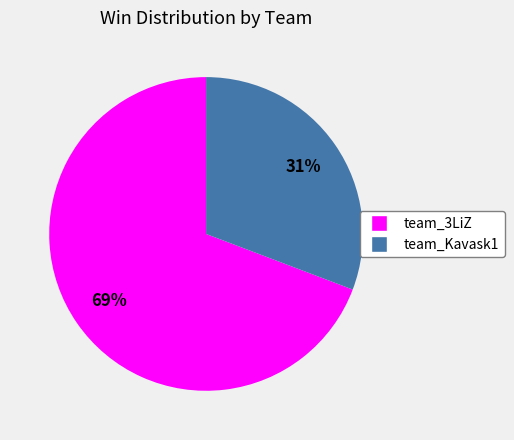

Count the number of slices in the pie.

2